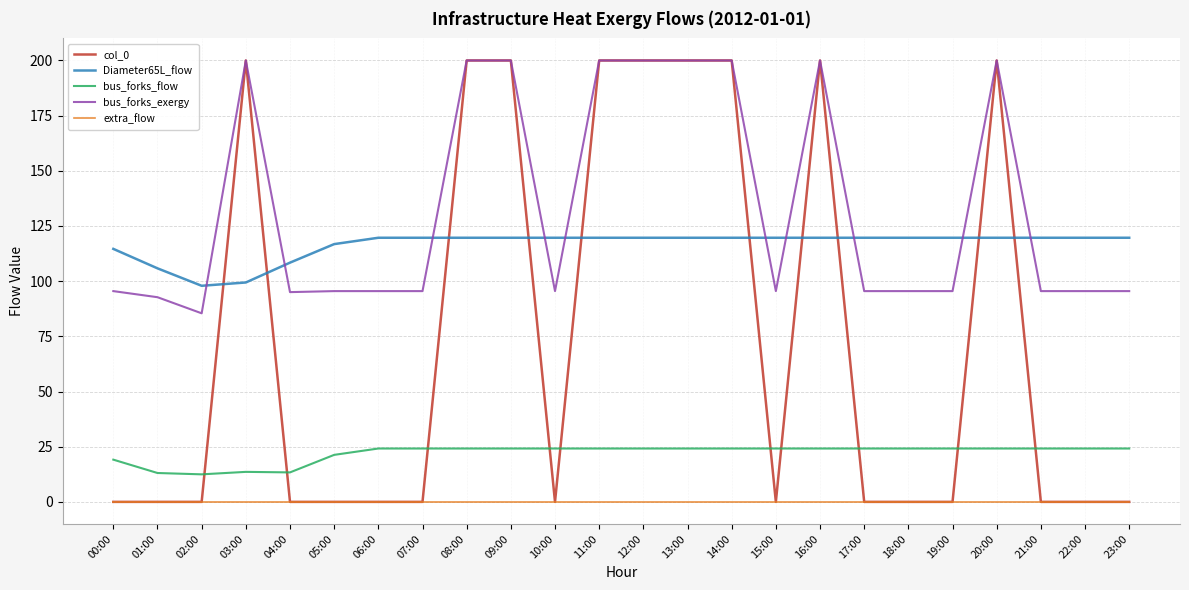

At which label does bus_forks_flow first exceed 24?

06:00